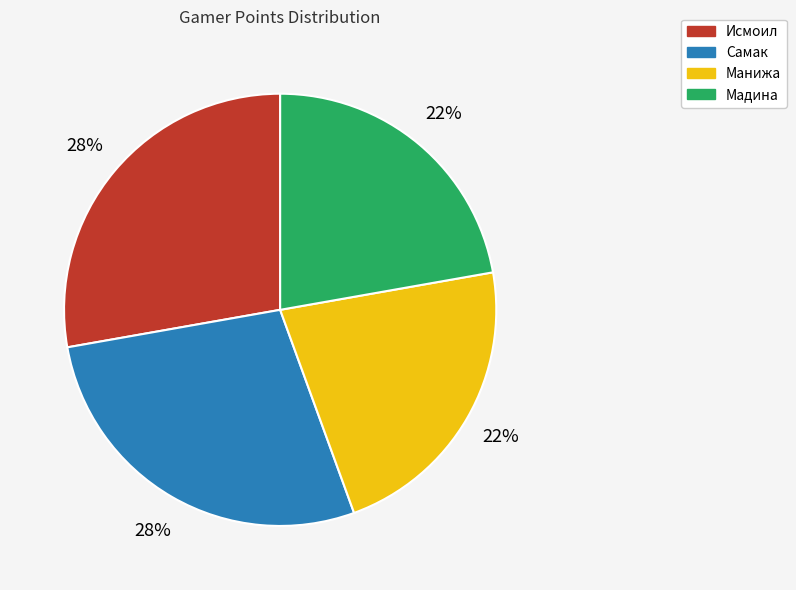

How many segments does this pie chart have?

4